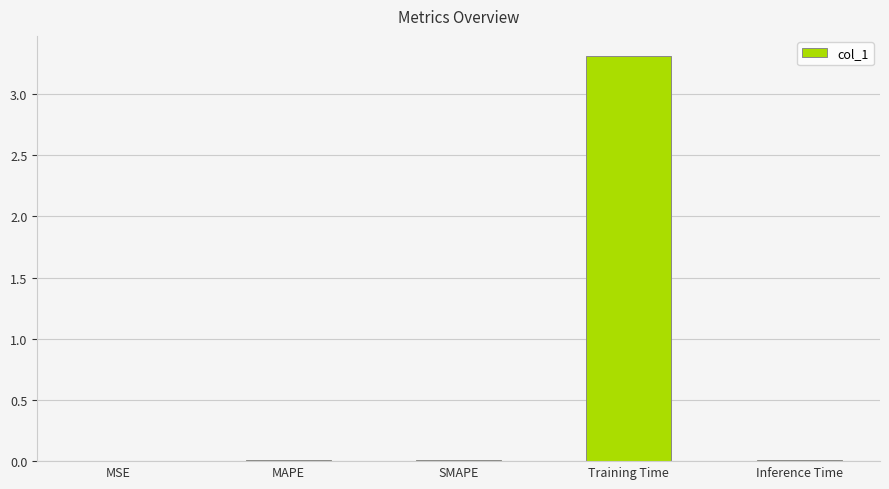

What is the greatest value displayed?

3.3